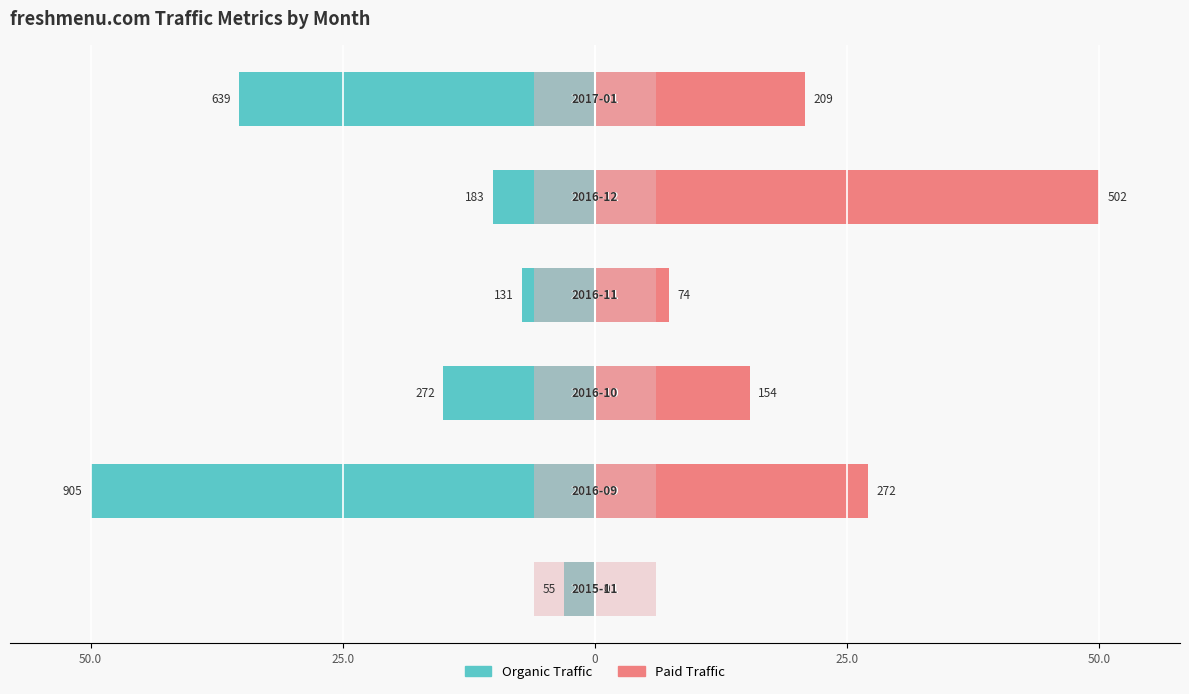

What are all the series names shown in the legend?

Organic Traffic, Paid Traffic